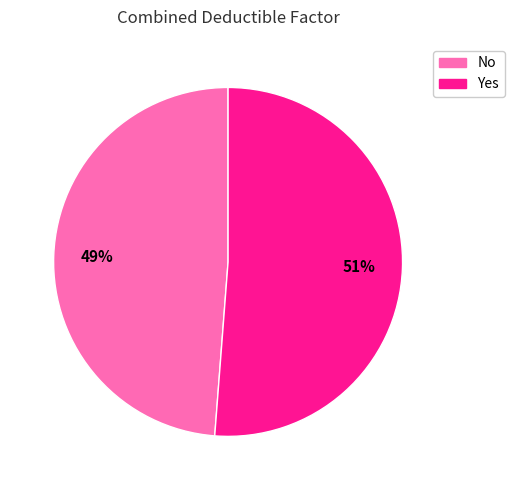

Between No and Yes, which is larger?

Yes